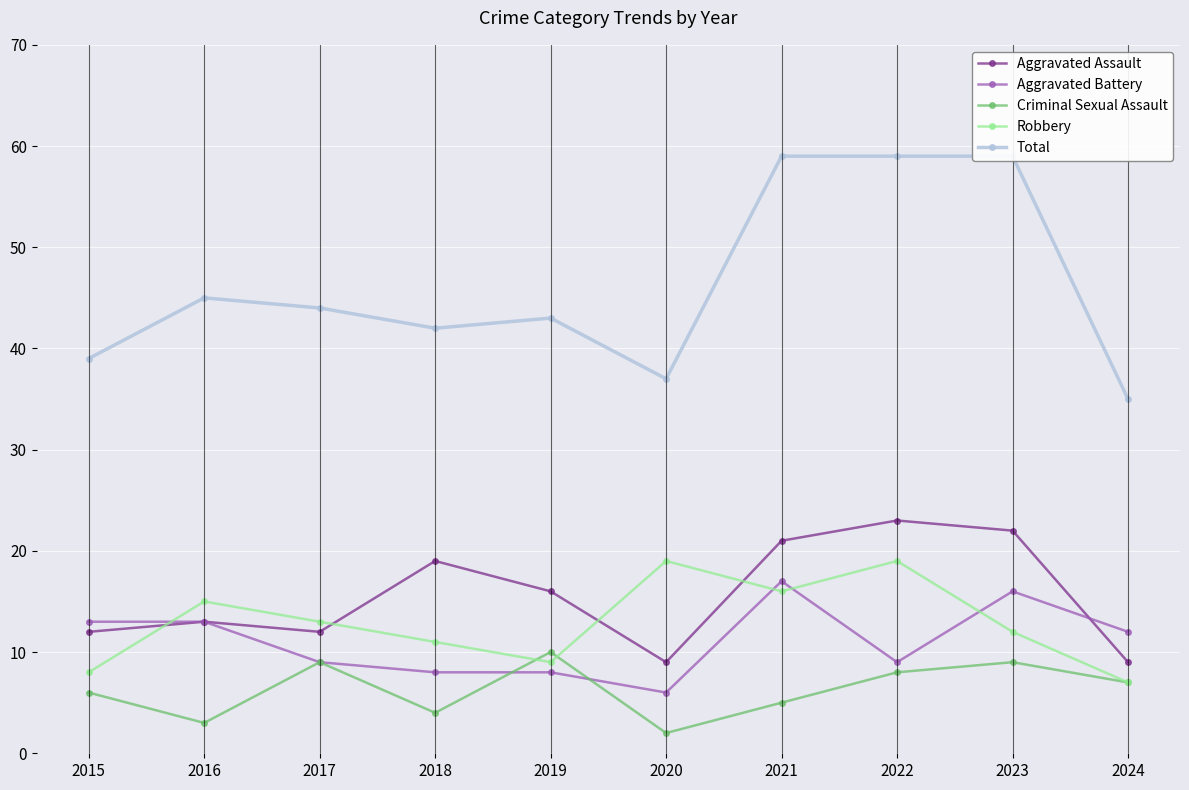

Where is the first local minimum for Aggravated Battery?

2020